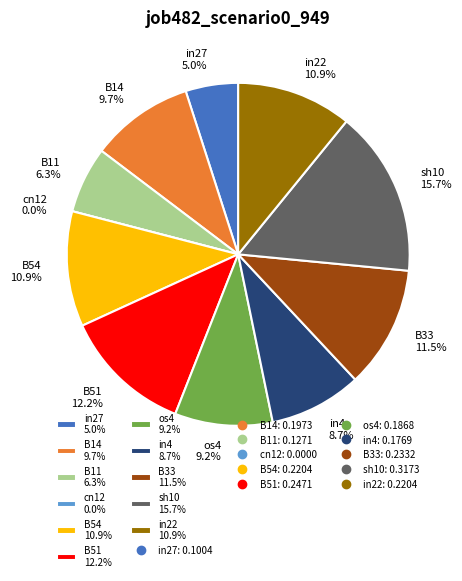

To the nearest percent, what percentage of the pie is B33?

12%